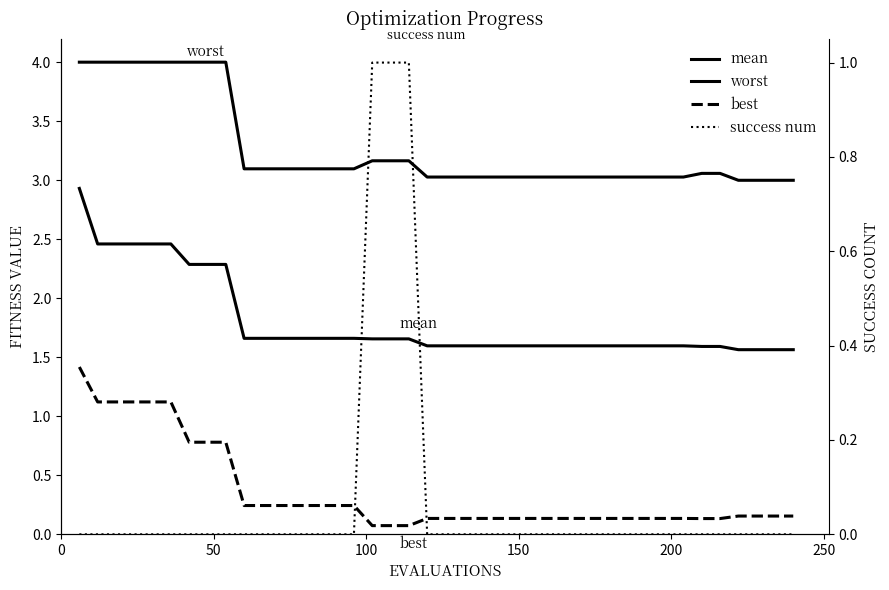

How many lines are shown in the chart?

4